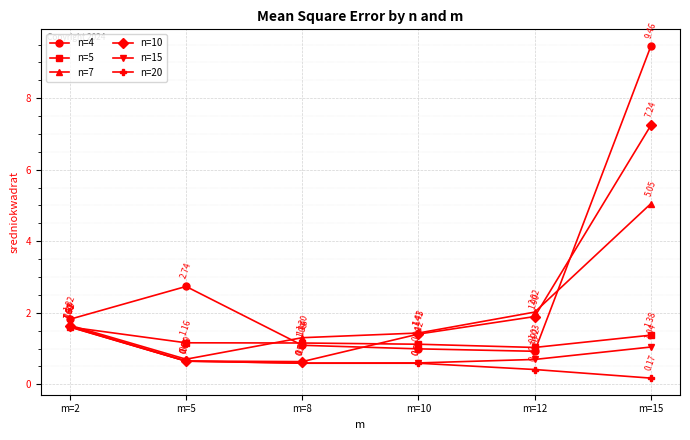

True or false: n=7 and n=4 cross at least once.

True